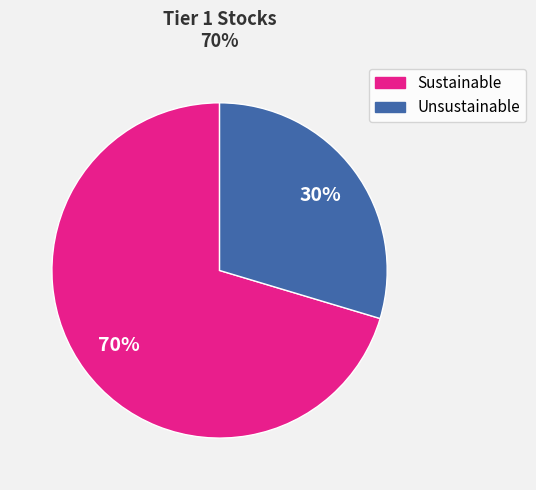

Which category has the smallest portion of the pie?

Unsustainable